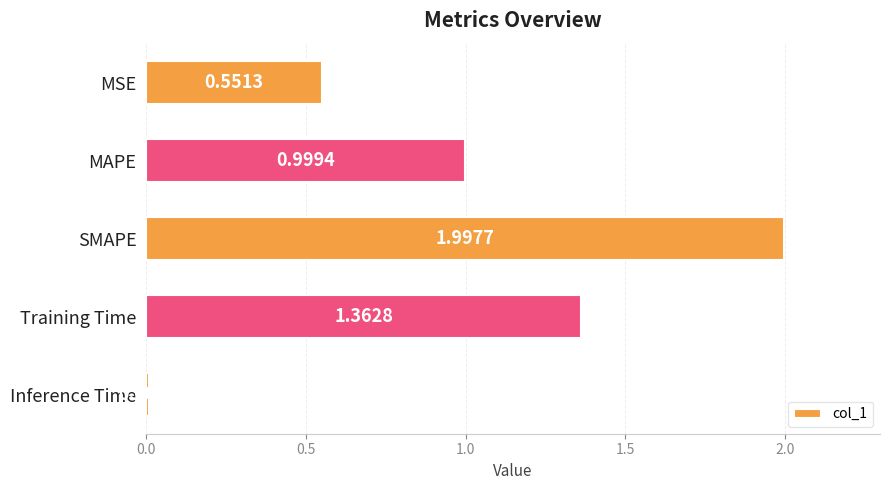

What is the sum of all values?

4.9